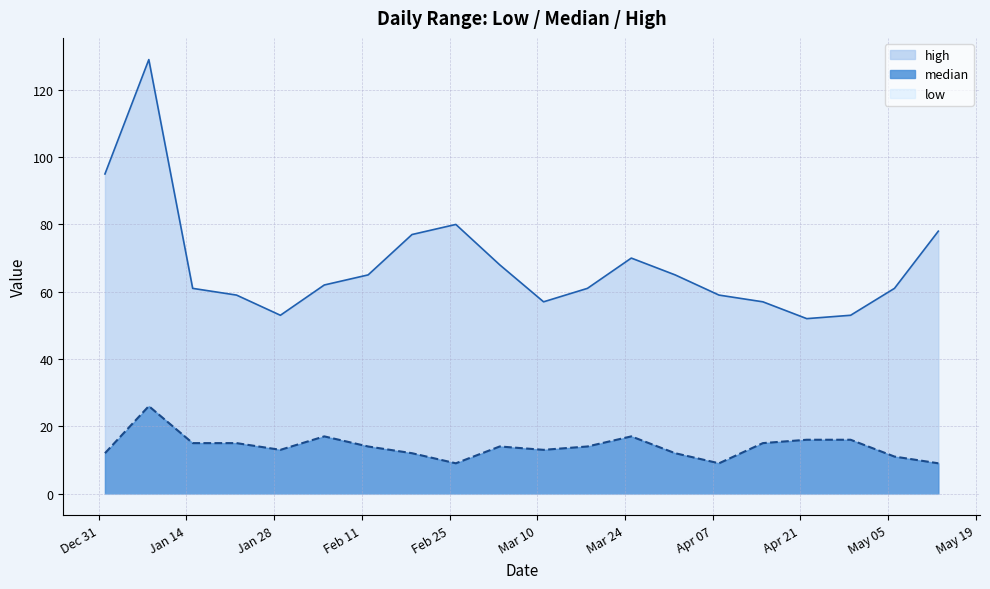

What is the label of the 18th point from the left?

2020-04-29